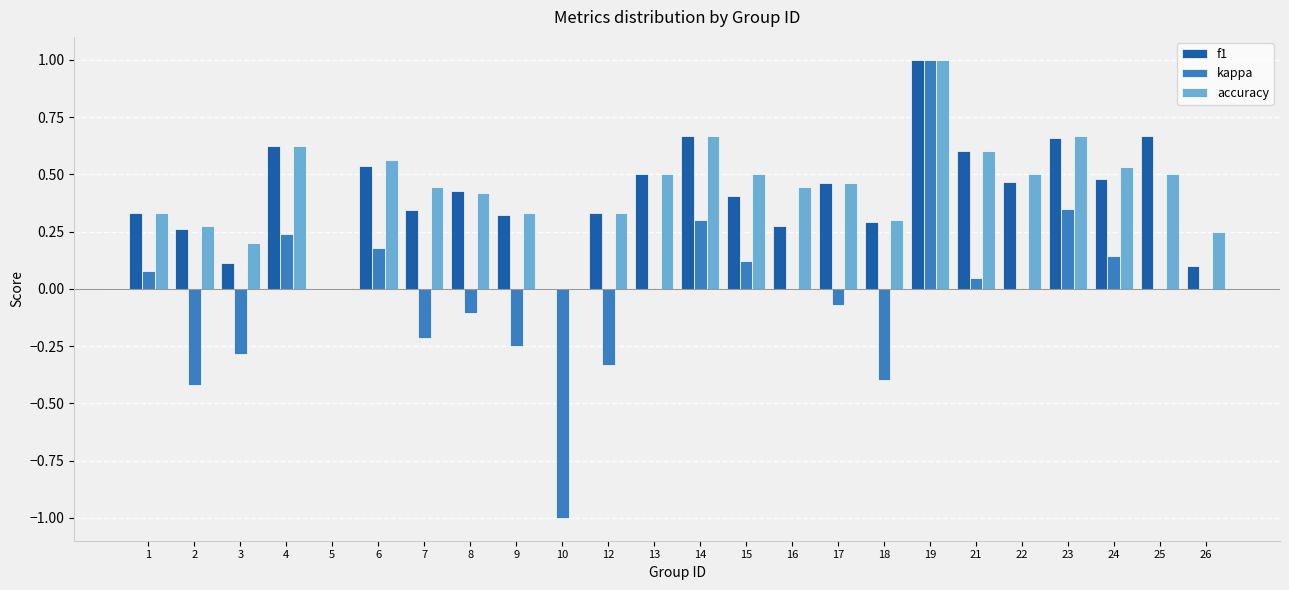

What is the sum of the accuracy values at 1 and 25?

0.8